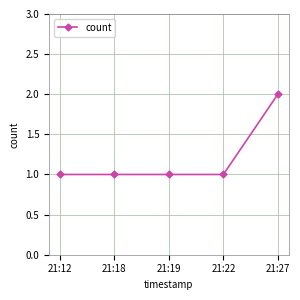

What is the smallest value displayed?

1